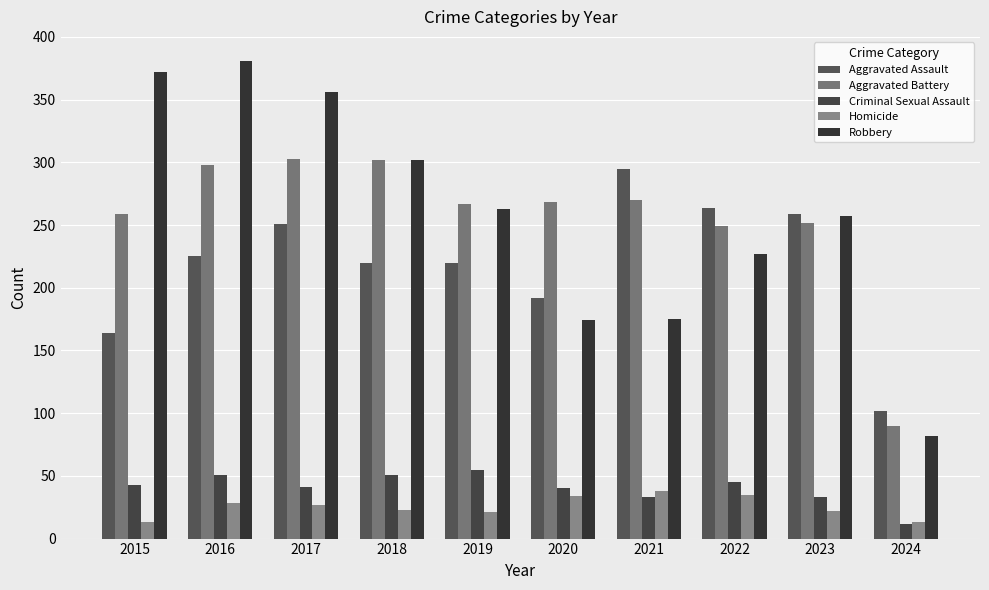

What is the difference between the maximum and minimum values in the Homicide series?

25